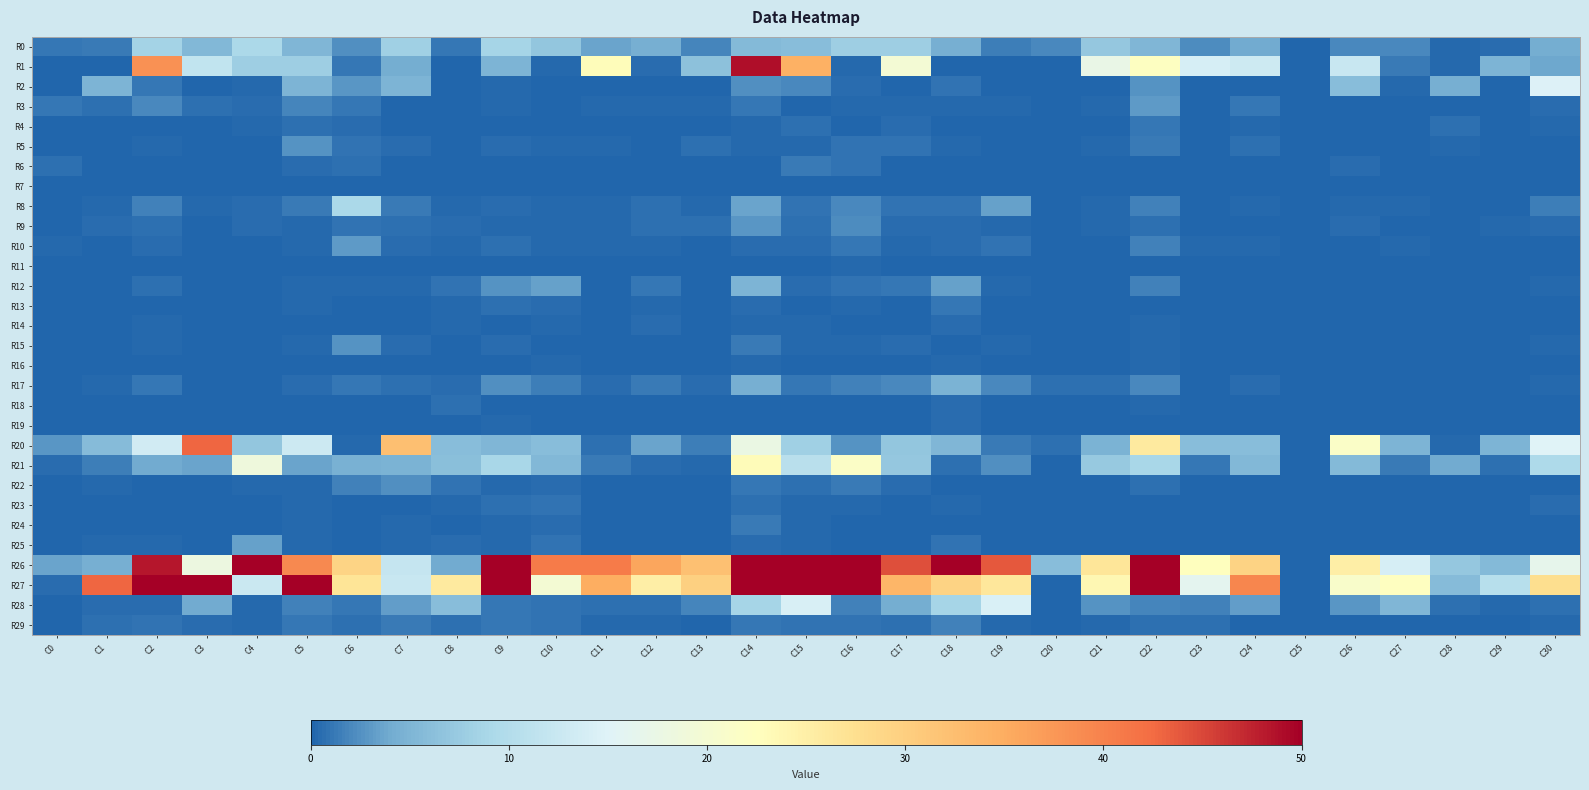

At how many categories does at least one series exceed 135?

1